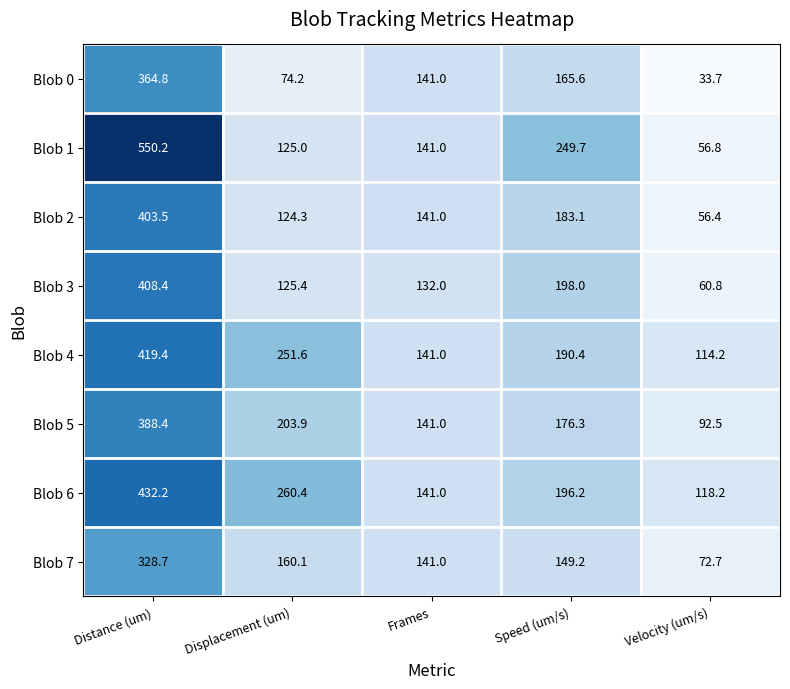

What is the sum of the Blob 4 values at Distance (um) and Displacement (um)?

671.0